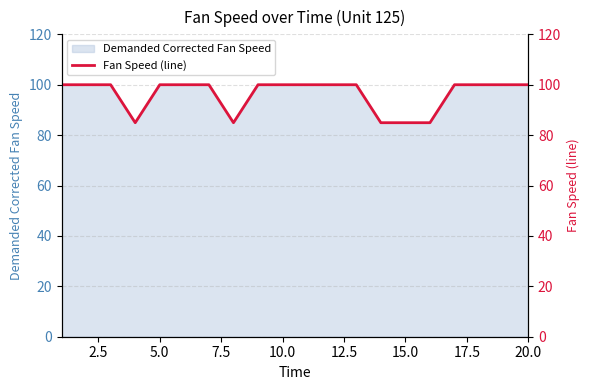

The value of Demanded Corrected Fan Speed at 10.0 is 48.0. True or false?

False